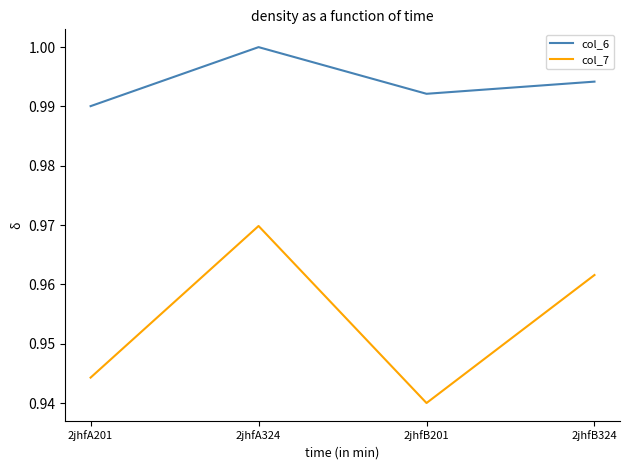

Rank the series at 2jhfA201 from highest to lowest value.

col_6, col_7